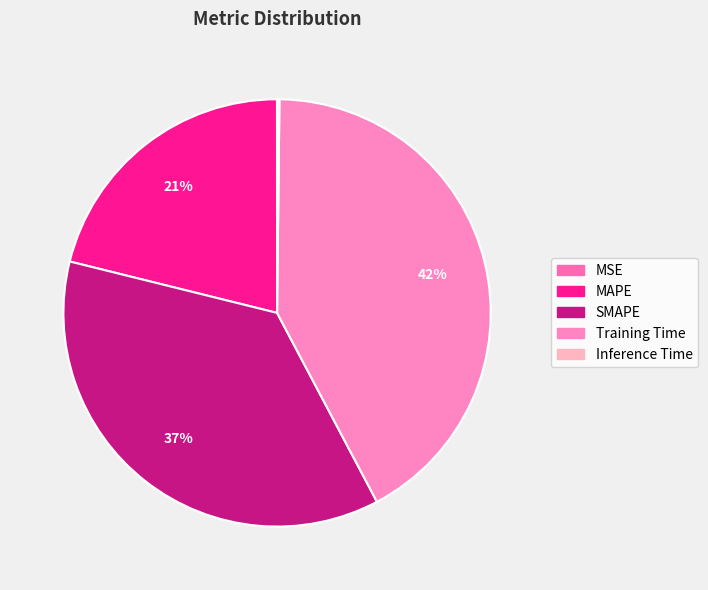

Do Training Time and Inference Time together represent more than half of the pie?

No